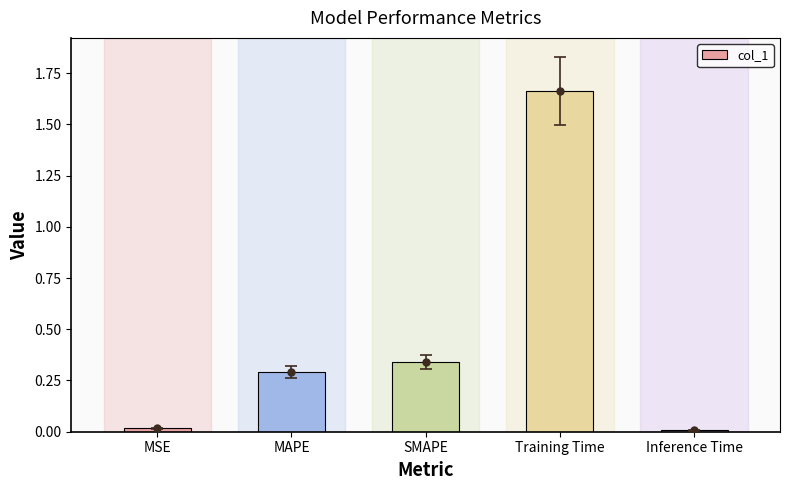

What is the change in value from SMAPE to Inference Time?

-0.3